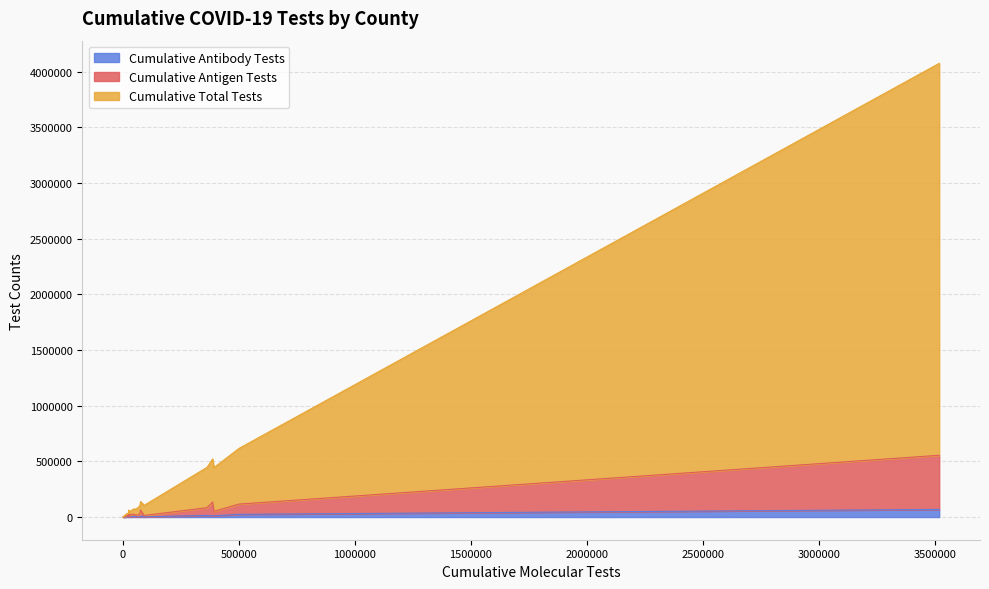

At how many categories does at least one series exceed 1957442?

1